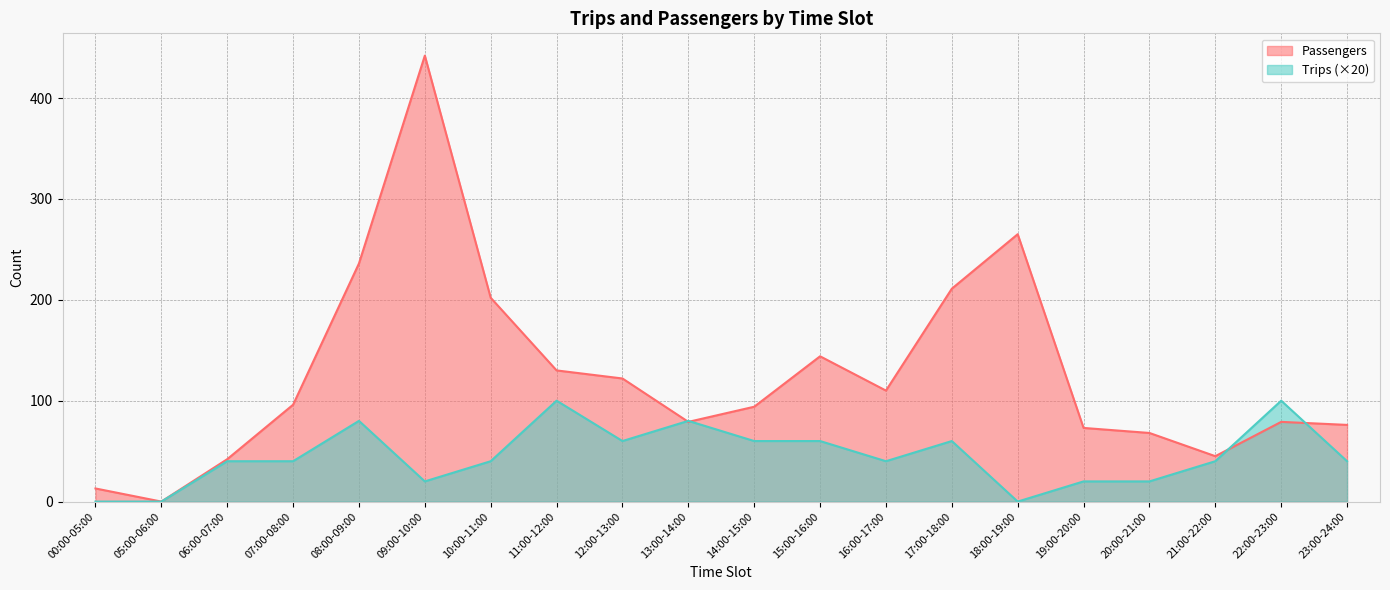

At which label does Passengers first exceed 96?

08:00-09:00